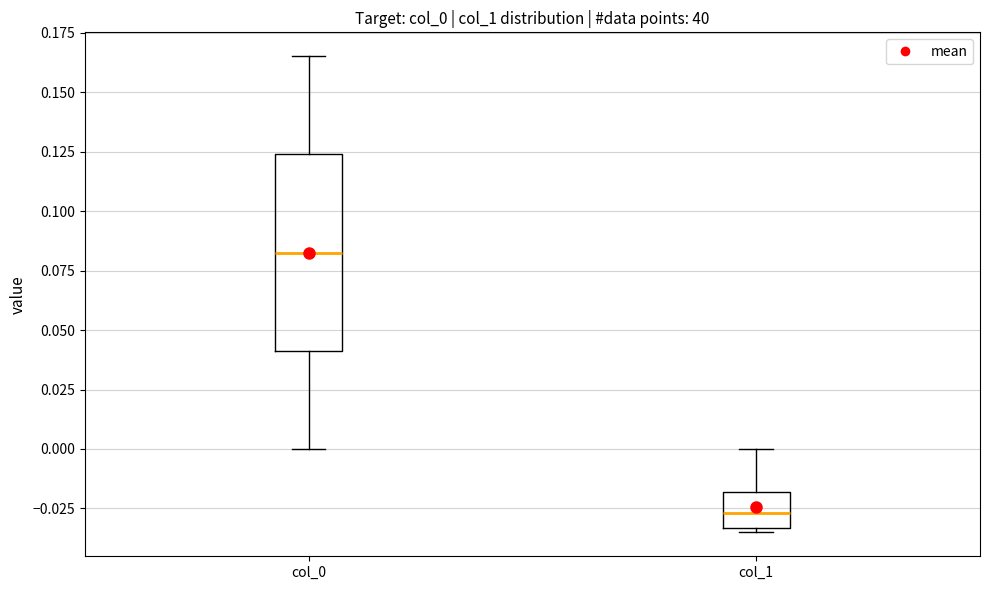

Comparing the boxes themselves (not the whiskers), which one is the tallest?

col_0